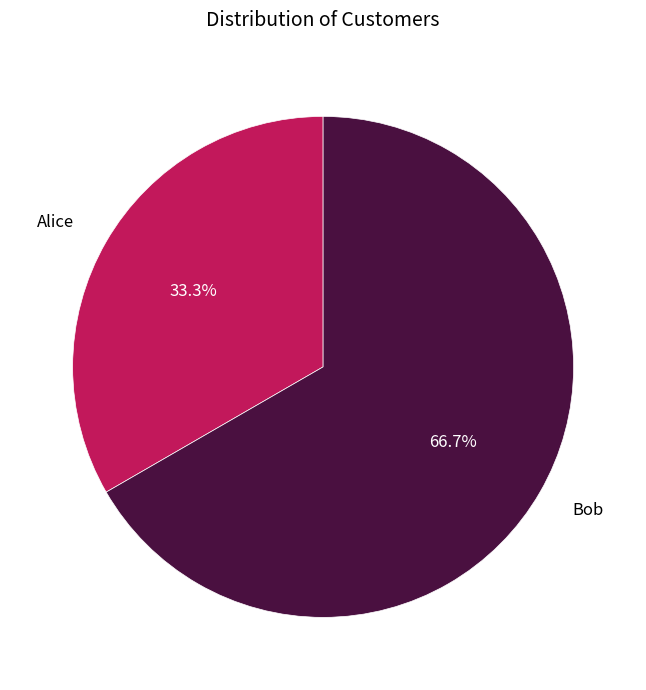

What is the majority slice?

Bob